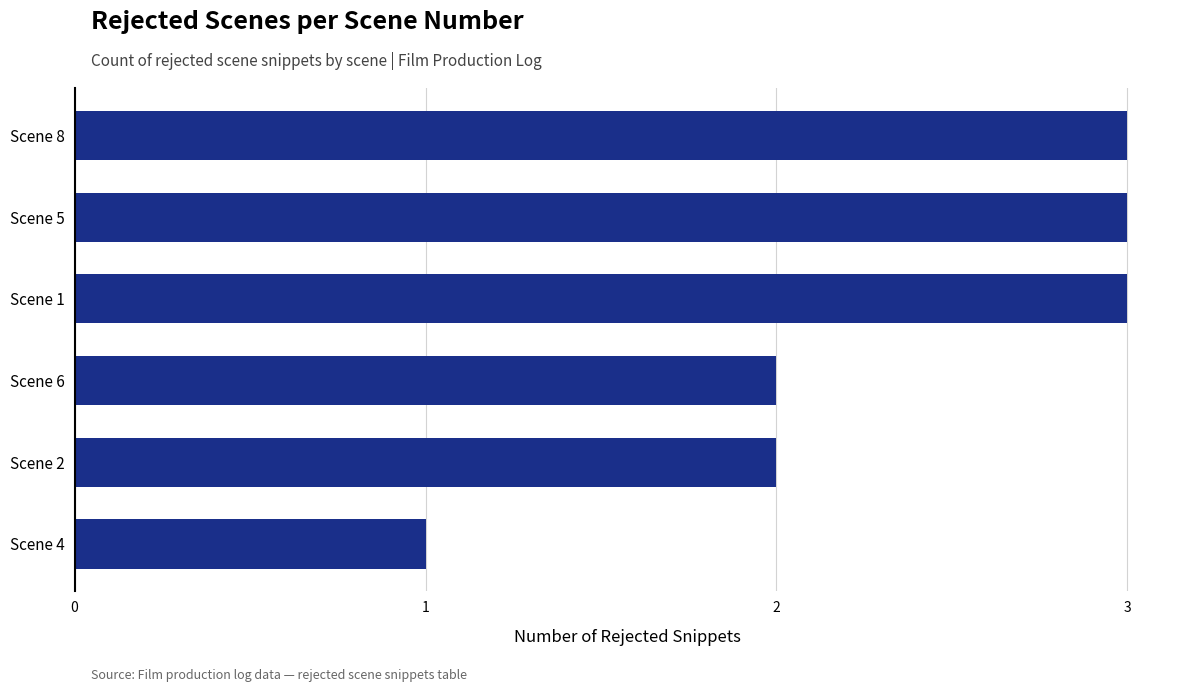

What is the label of the 2nd bar from the top?

Scene 5